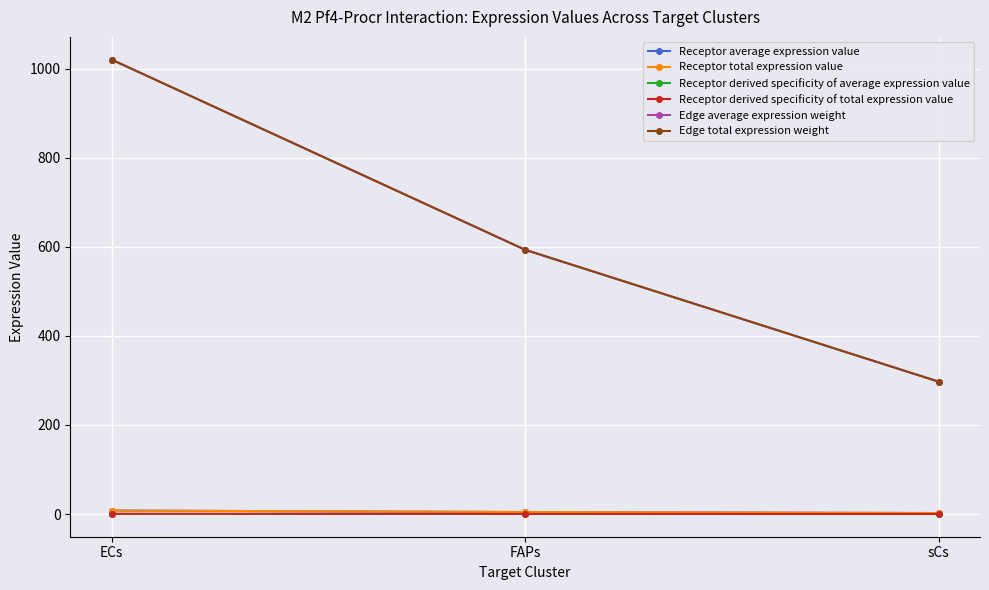

Does the chart have visible grid lines?

Yes